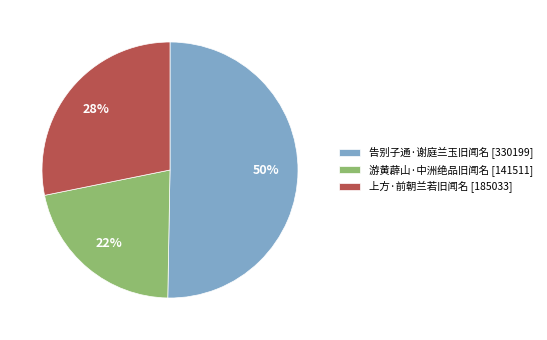

Is the sum of 告别子通·谢庭兰玉旧闻名 [330199] and 上方·前朝兰若旧闻名 [185033] greater than half?

Yes